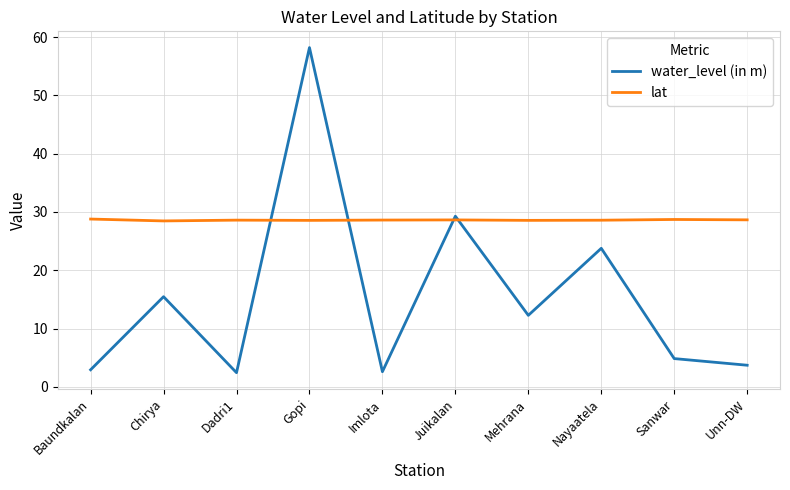

At which category does water_level (in m) reach its first local valley?

Dadri1